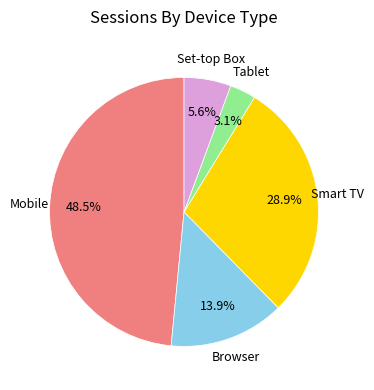

How many slices are in this pie chart?

5